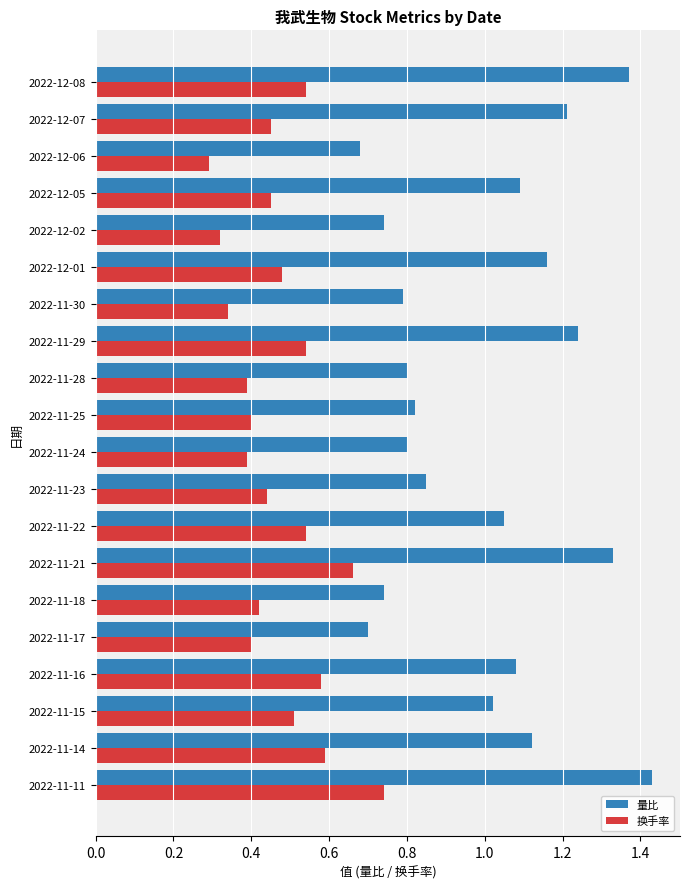

Count the number of categories in the chart.

20